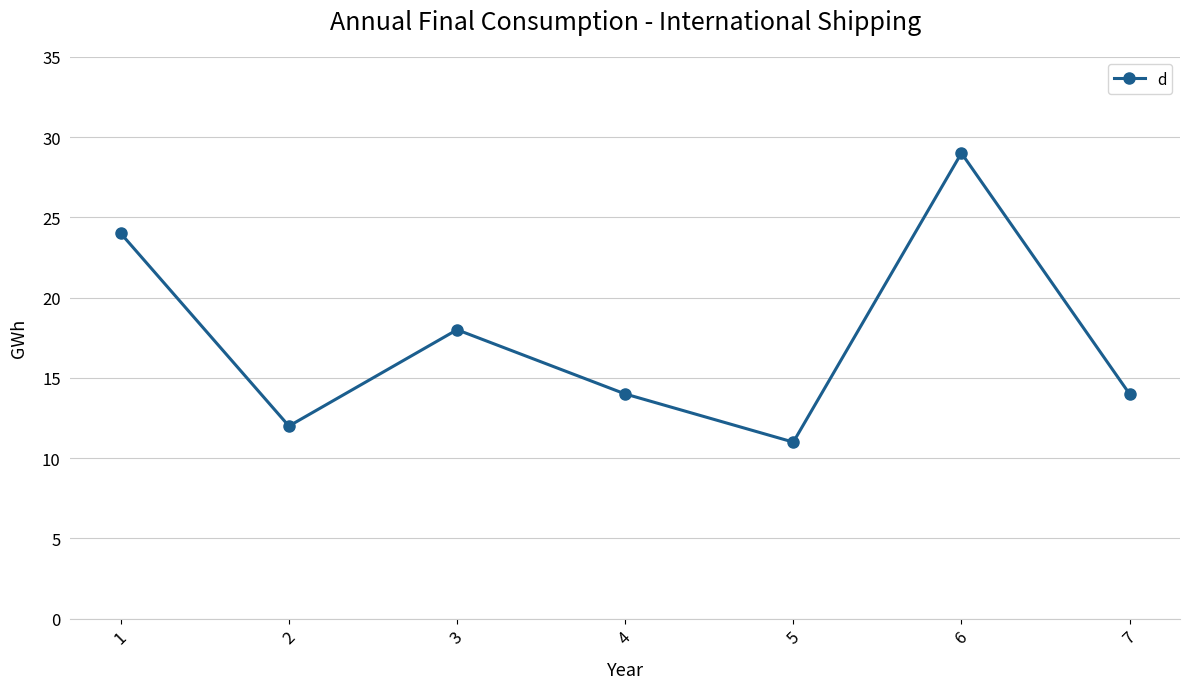

What is the minimum value shown in the chart?

11